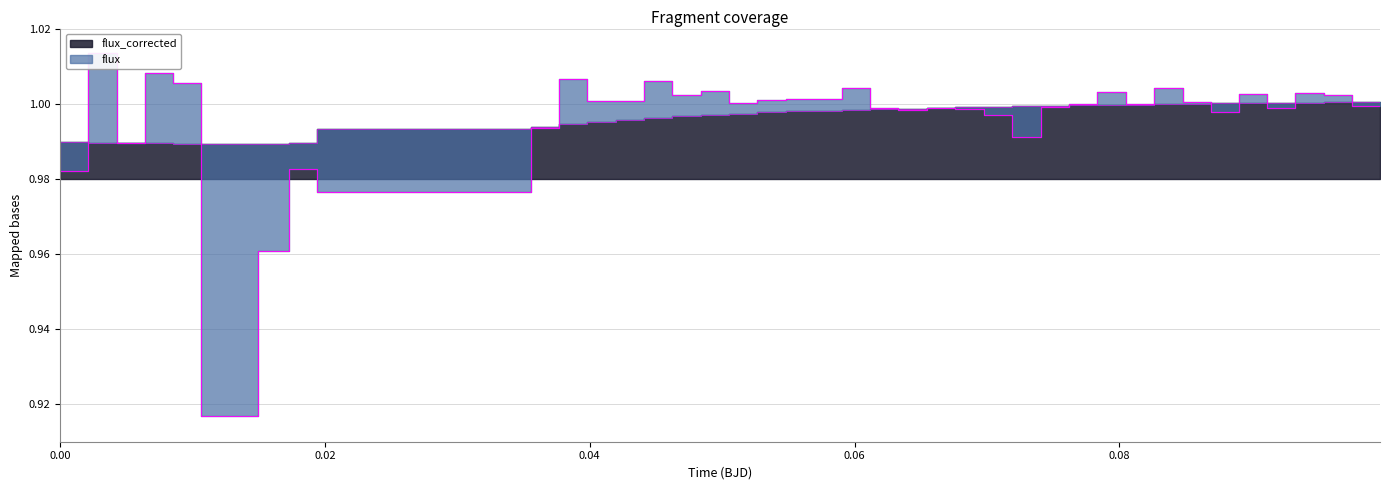

What is the smallest value displayed?

0.9